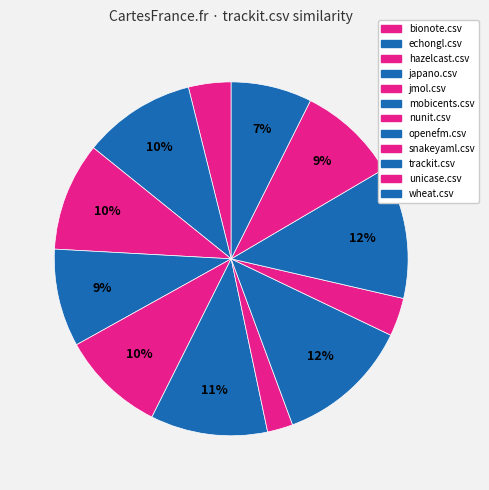

How many slices are in this pie chart?

12